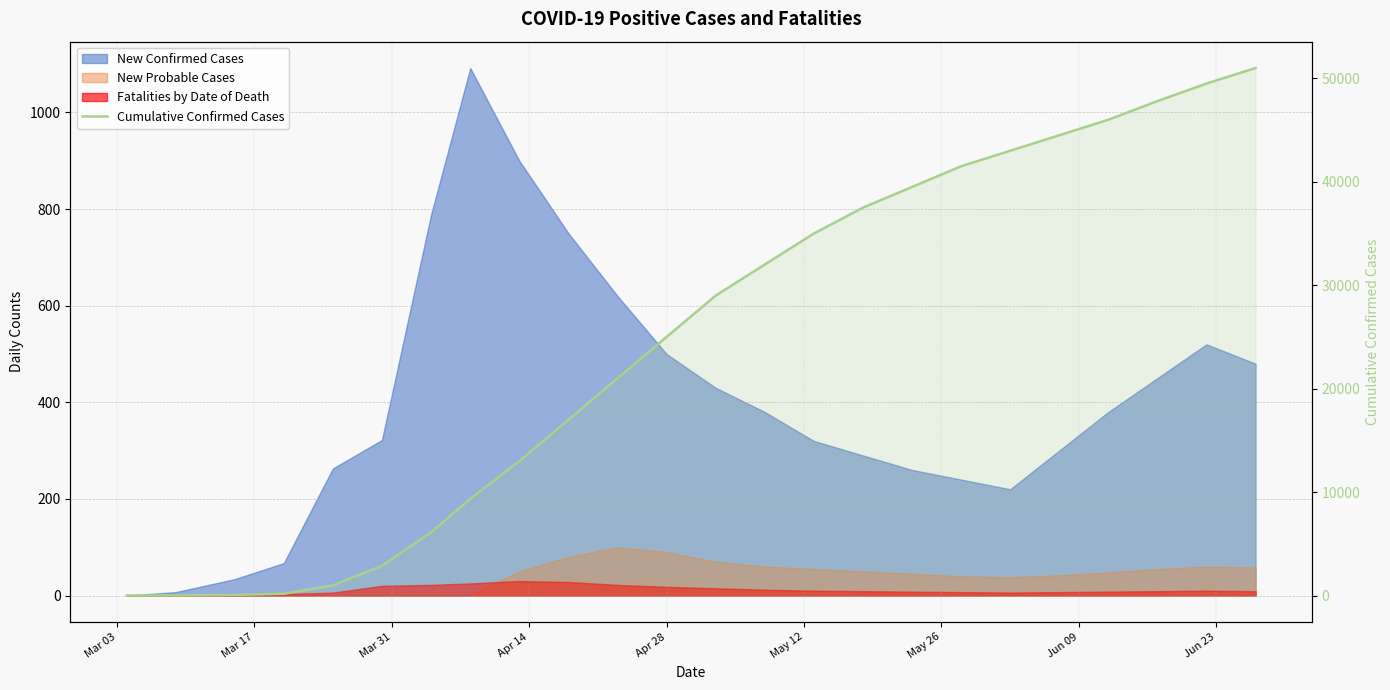

True or false: the data has more than 2 interior local peaks.

False